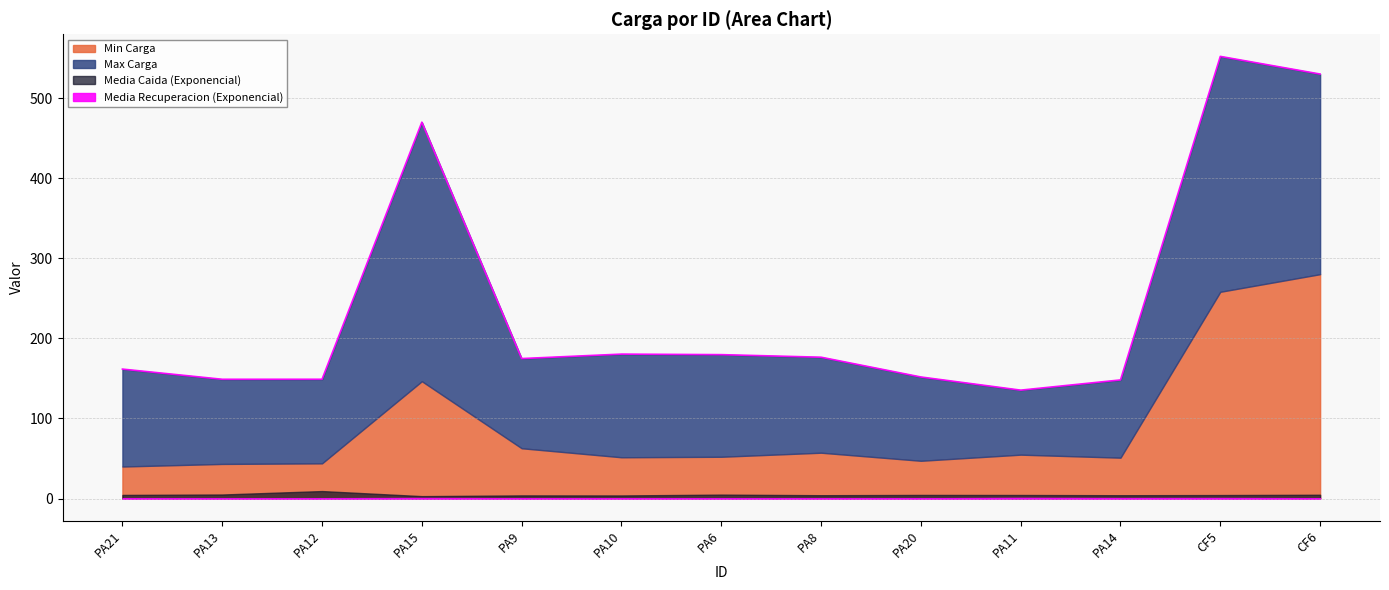

At which label is Media Recuperacion (Exponencial) closest to 0?

PA6